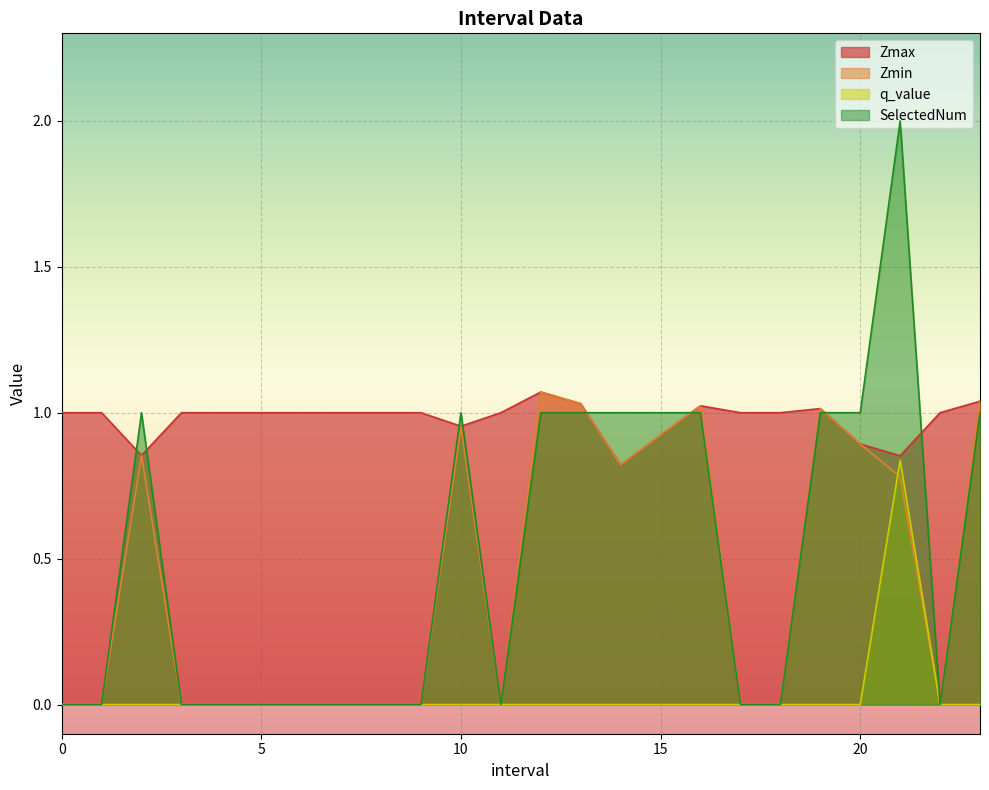

Between 7 and 9, which is larger?

7